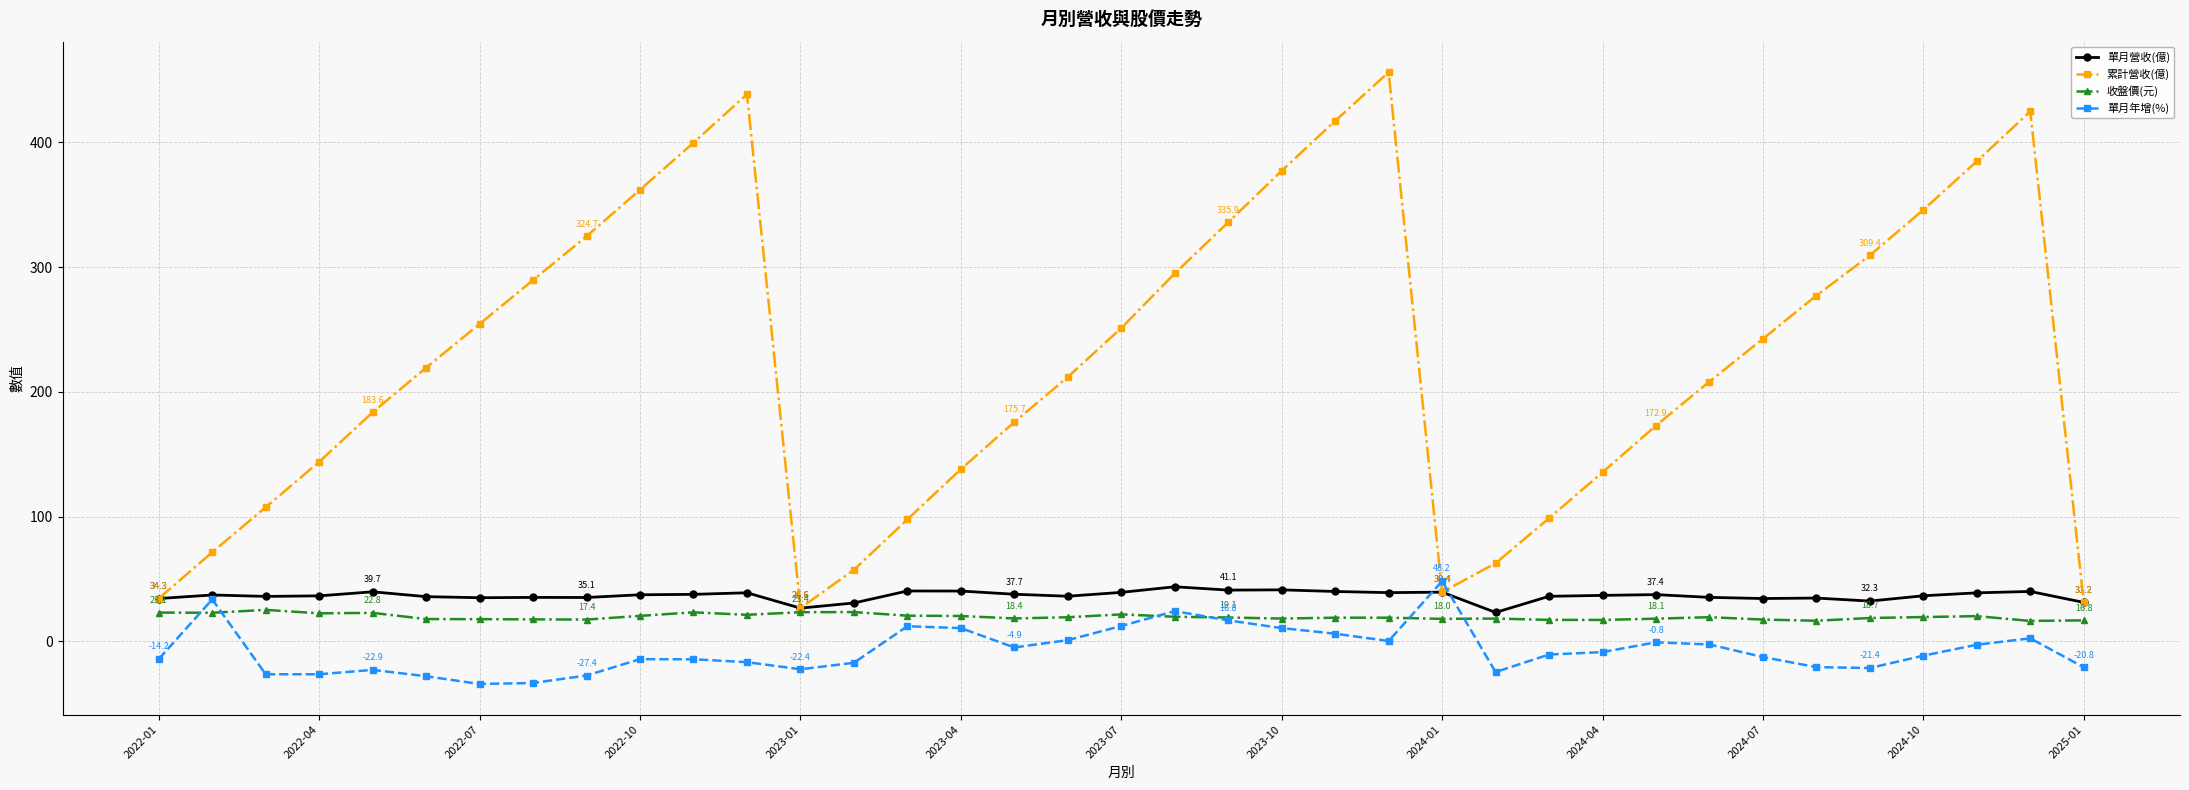

Which series has the largest total across all categories?

累計營收(億)